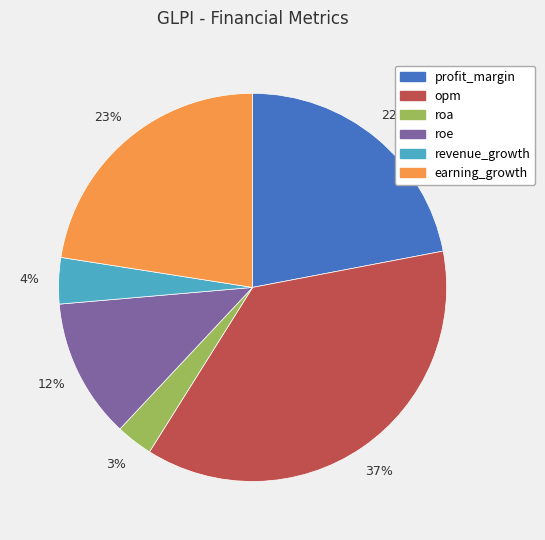

Rank the categories by value from lowest to highest.

roa, revenue_growth, roe, profit_margin, earning_growth, opm